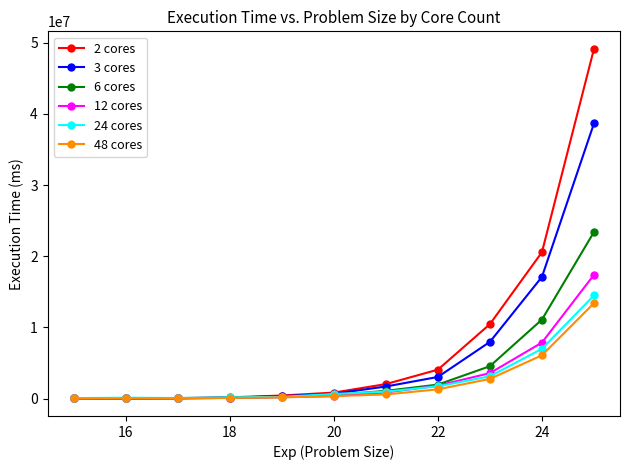

How many lines are shown in the chart?

6